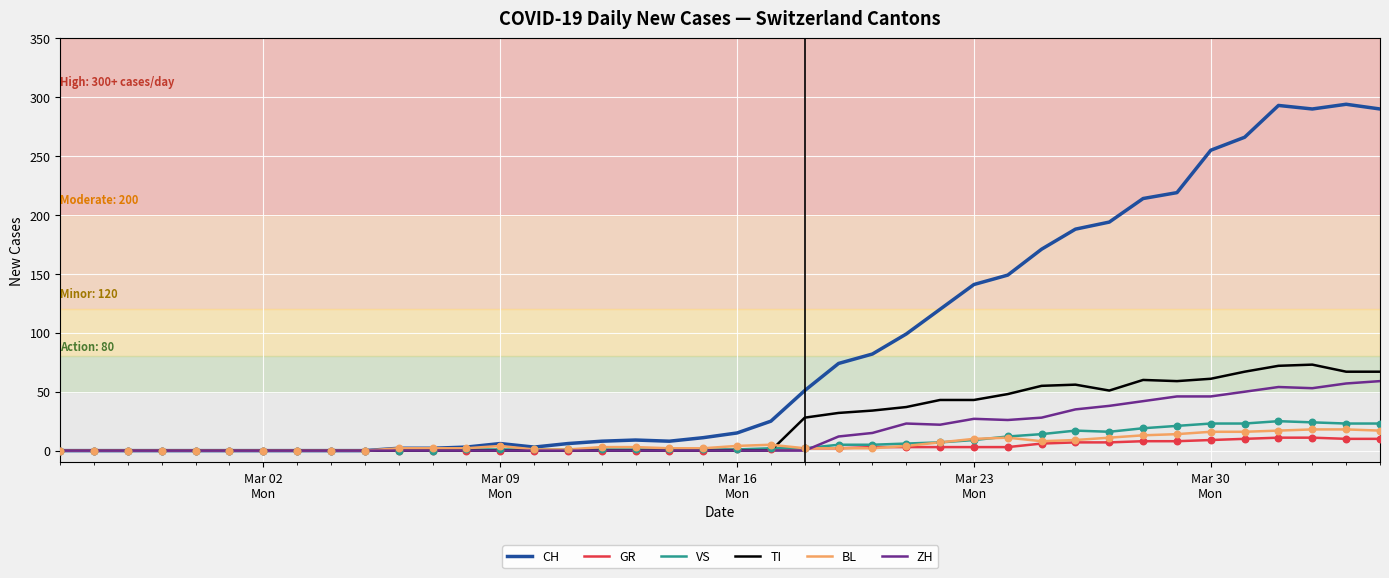

Which series has the largest total across all categories?

CH